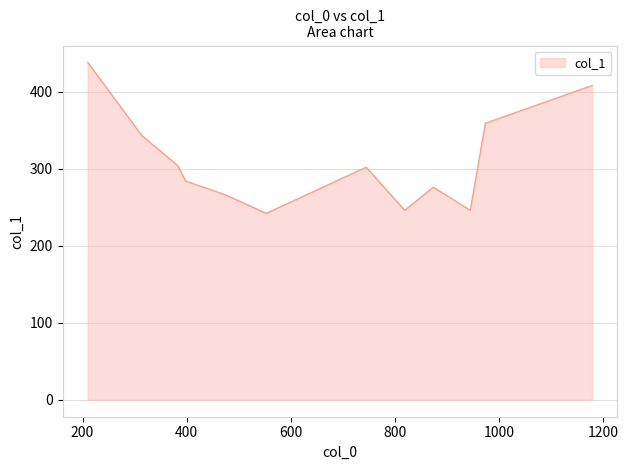

What is the smallest value displayed?

242